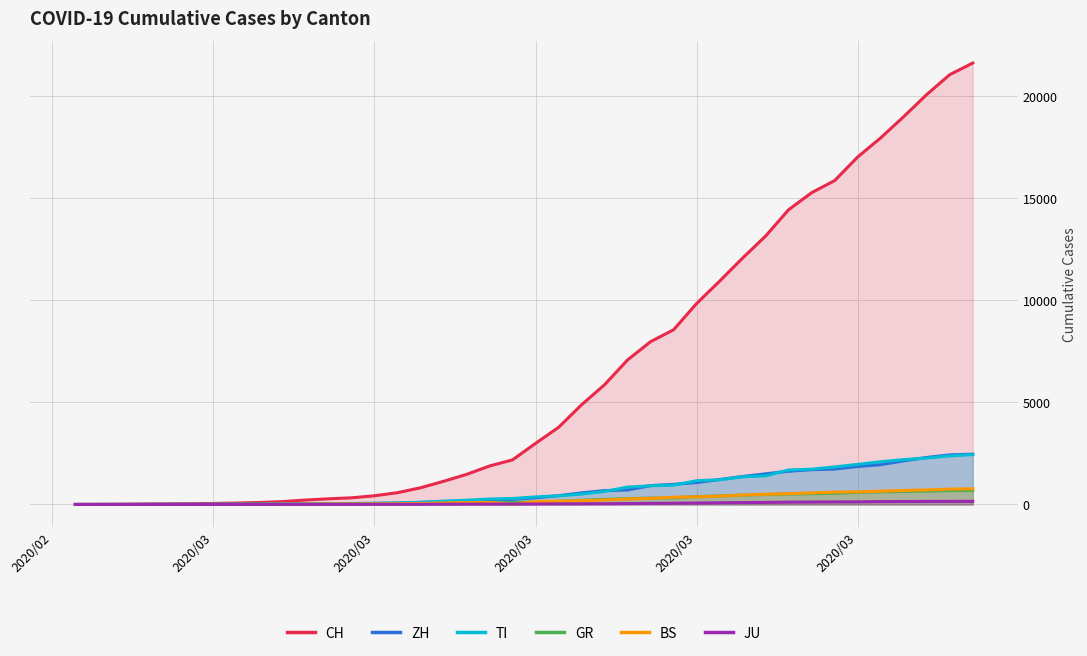

Rank the series by their maximum value, from lowest to highest.

JU, GR, BS, TI, ZH, CH